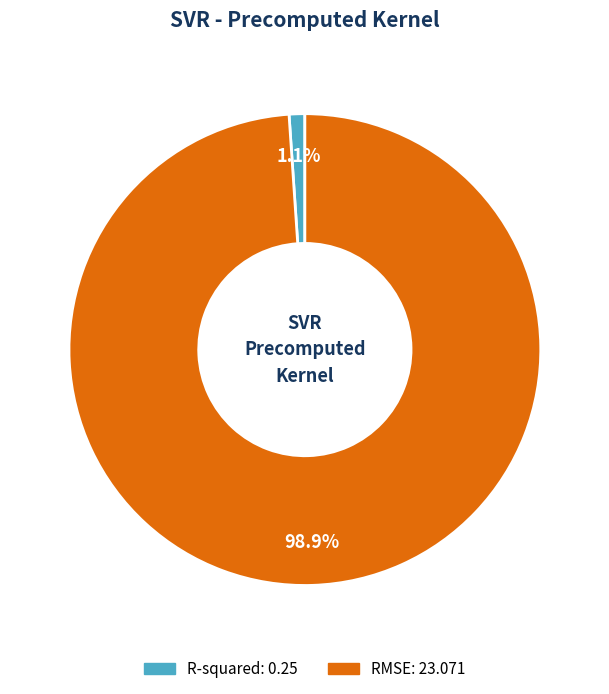

How many slices are in this pie chart?

2